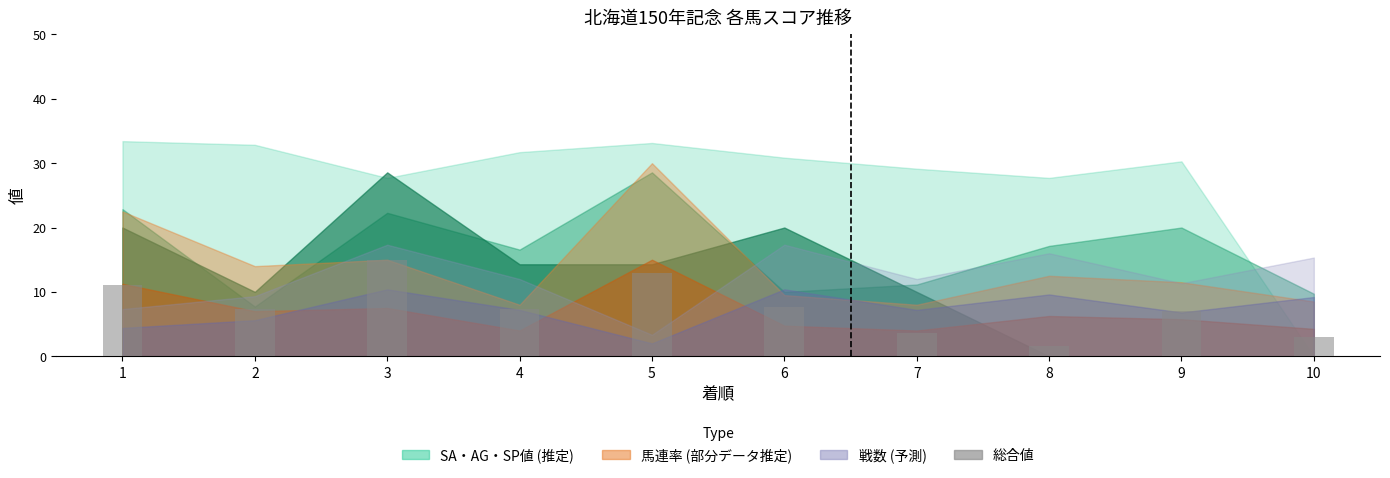

What is the greatest value displayed?

15.0